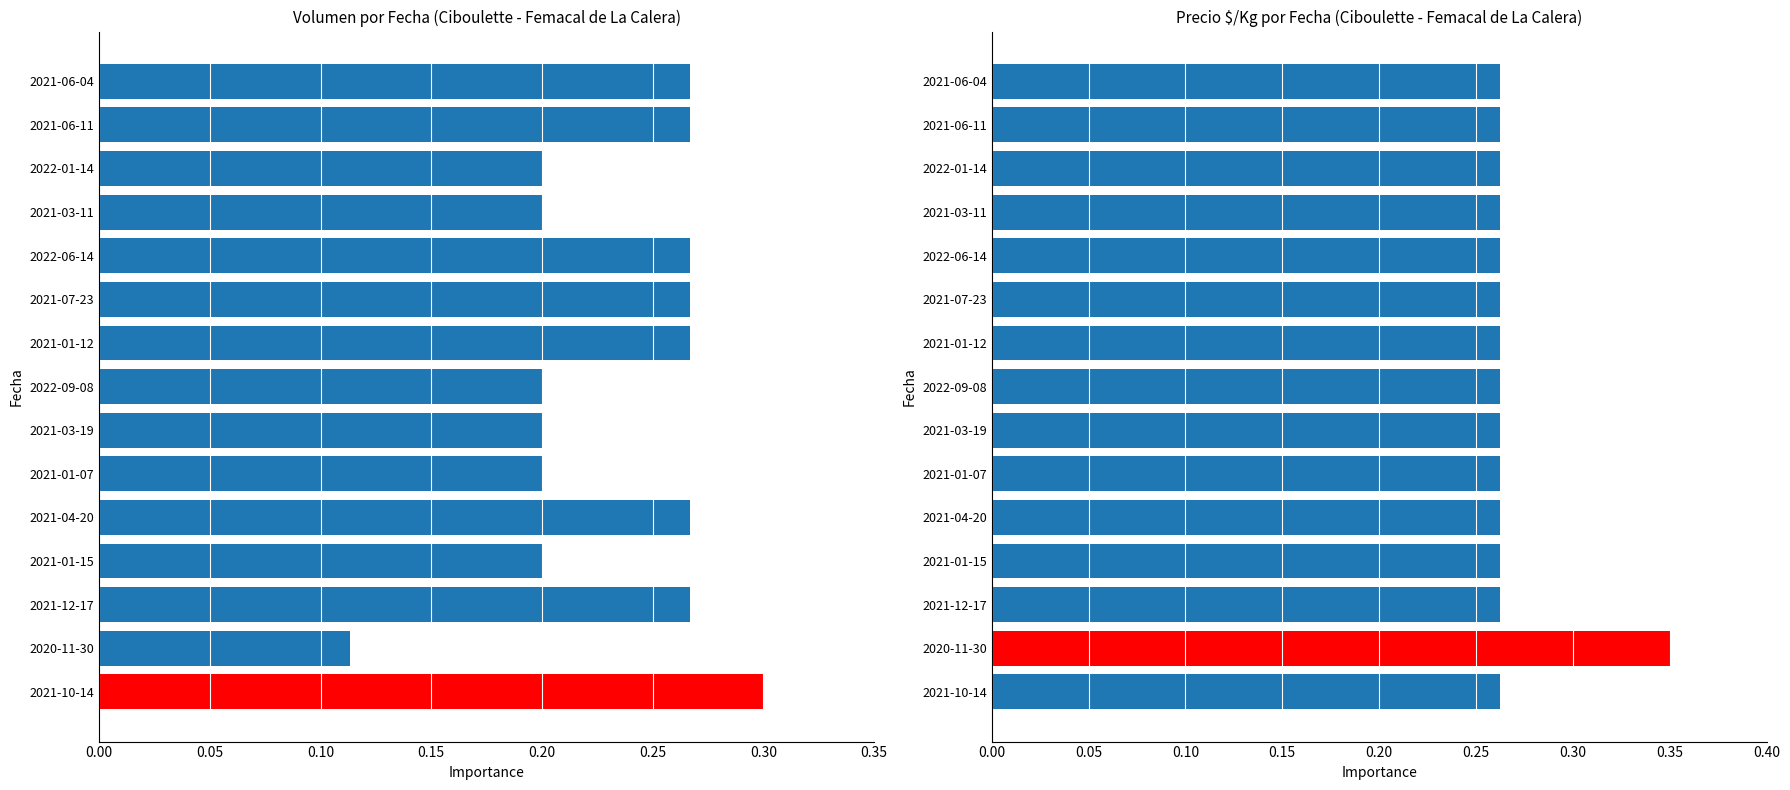

The Precio $/Kg series shows 0.3 at 11. True or false?

True